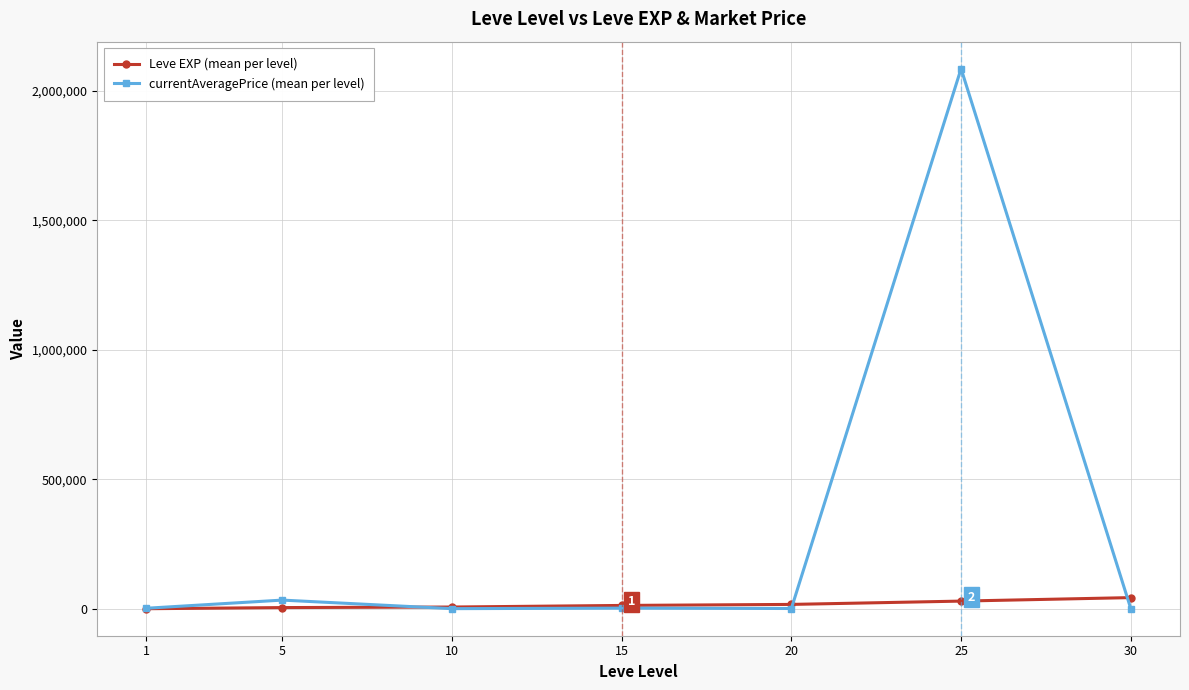

What is the sum of all currentAveragePrice (mean per level) values?

2128950.7